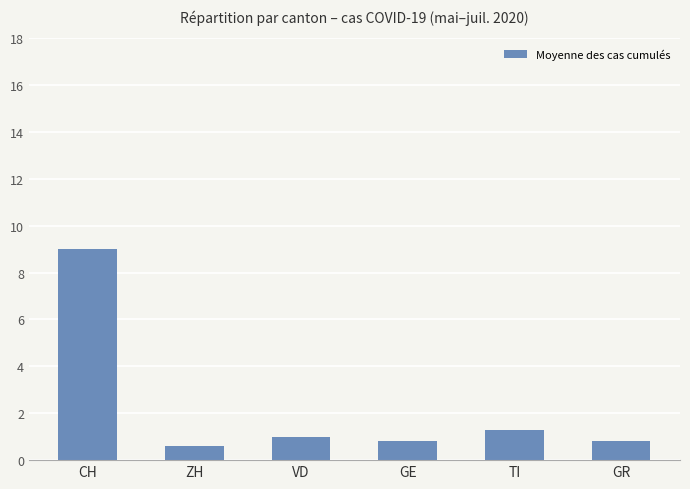

What is the label of the 1st bar from the right?

GR